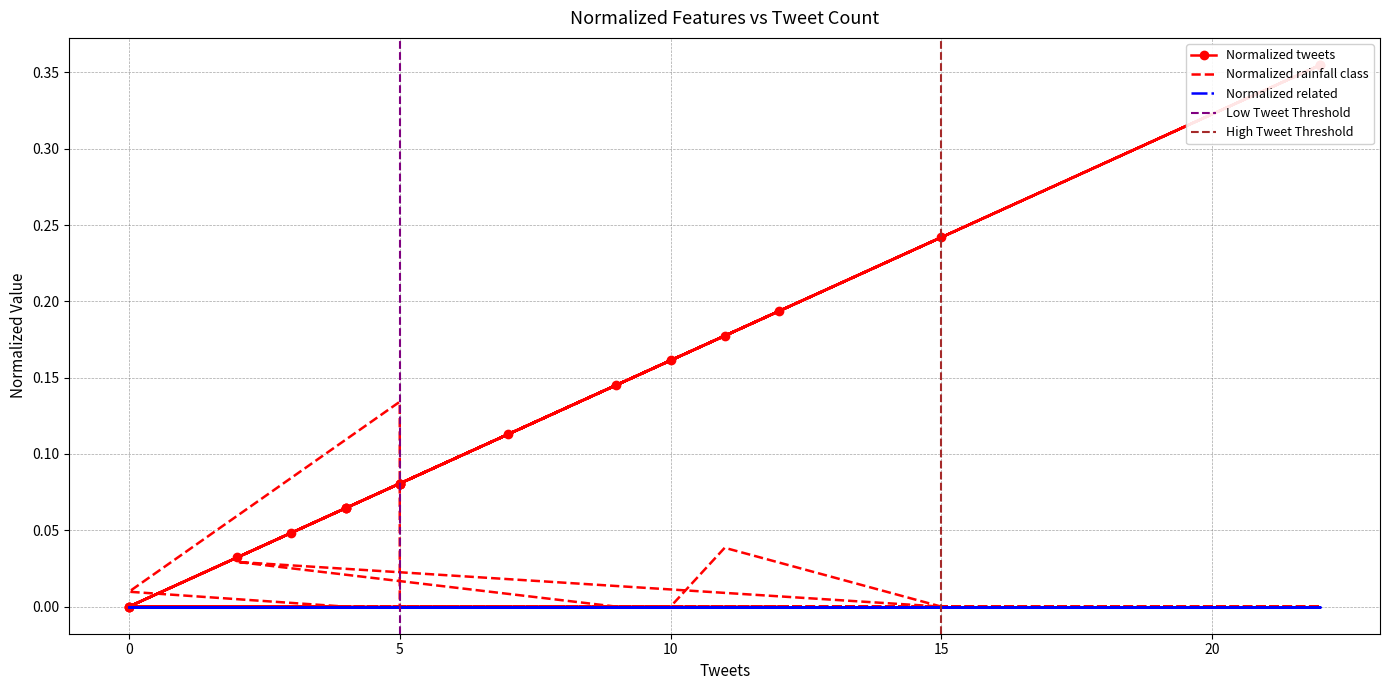

What is the total value across all series at 22?

0.4